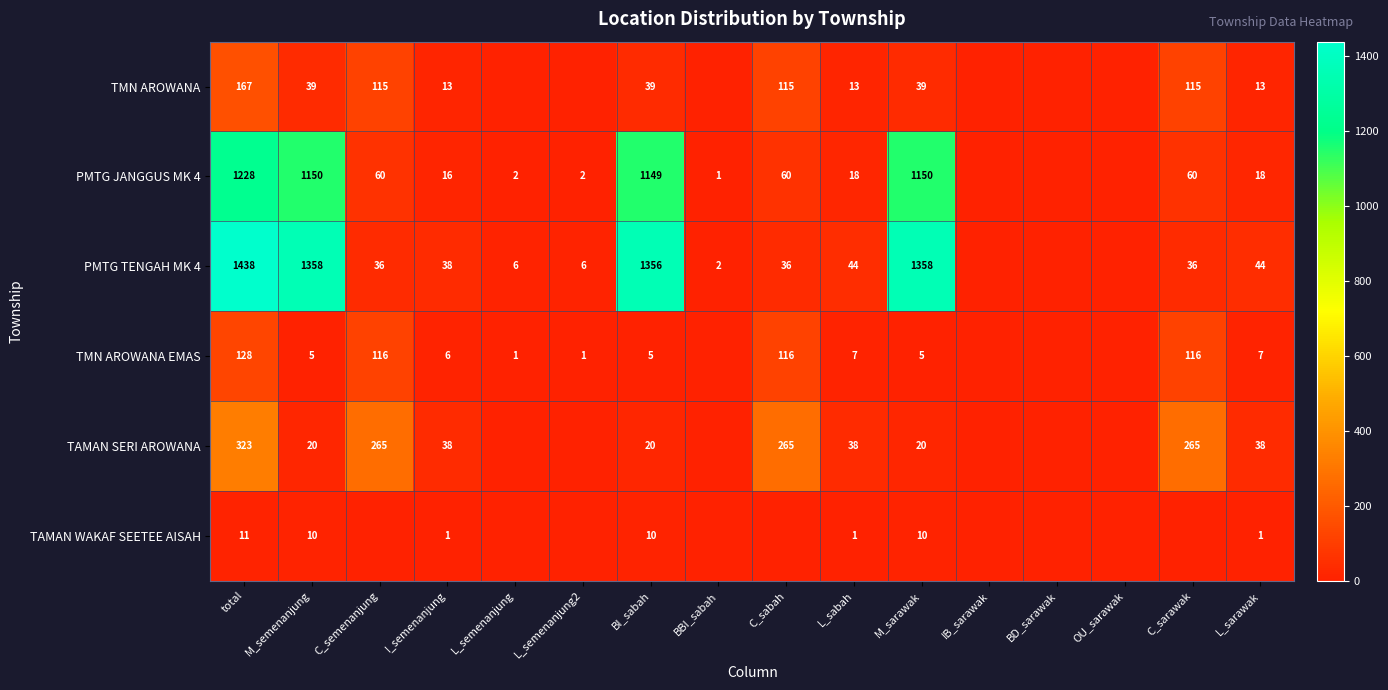

What is the total value across all series at L_sabah?

121